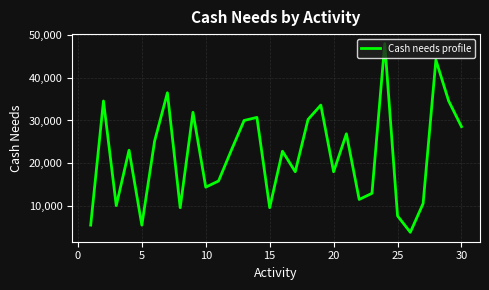

What is the minimum value shown in the chart?

3840